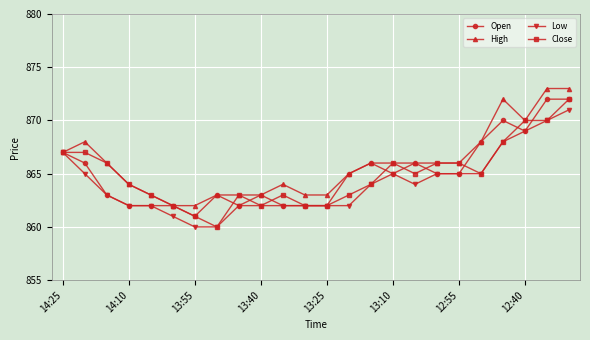

True or false: Low has more than 0 points higher than both neighbors.

True